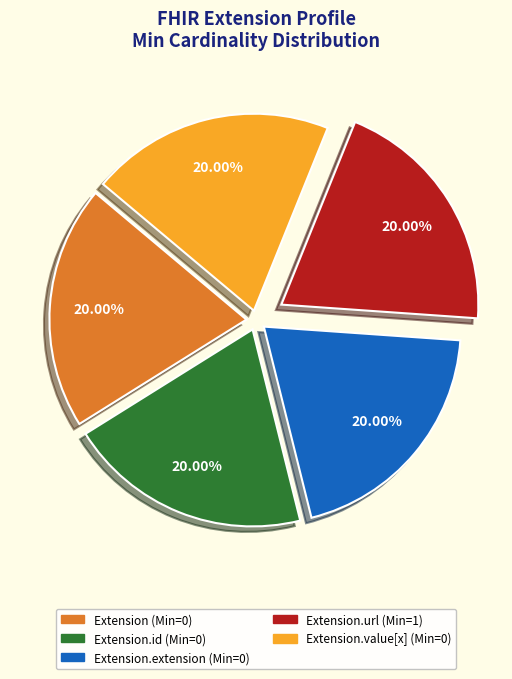

To the nearest percent, what is the average slice percentage?

20%